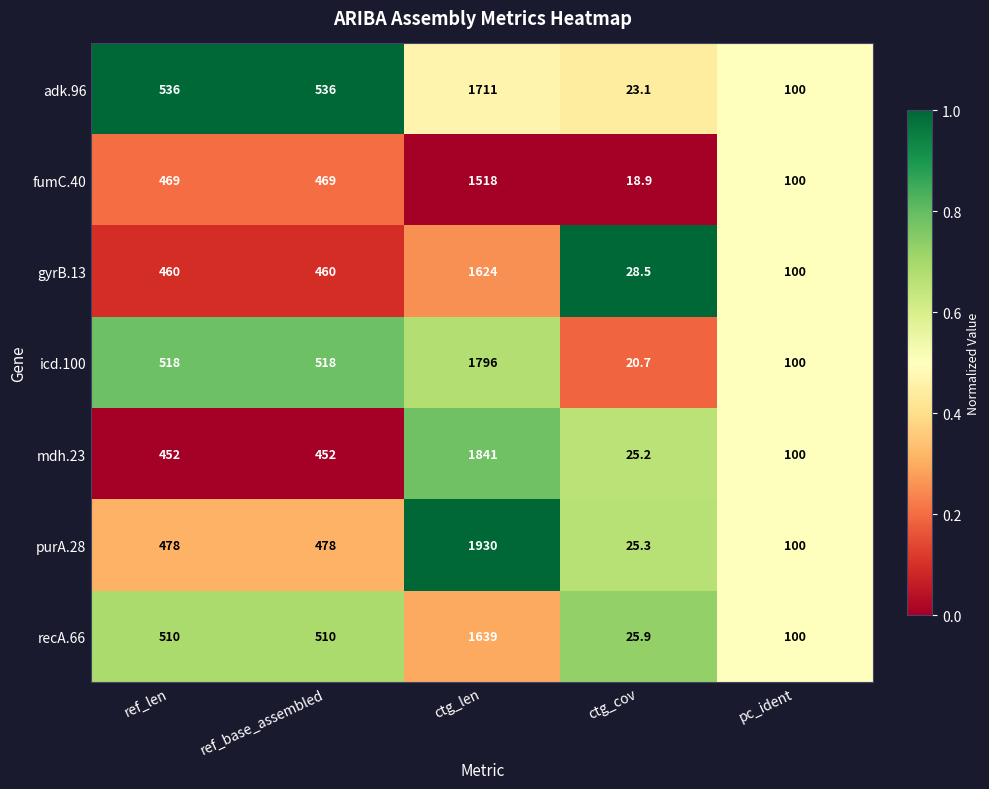

What is the smallest value displayed?

18.9